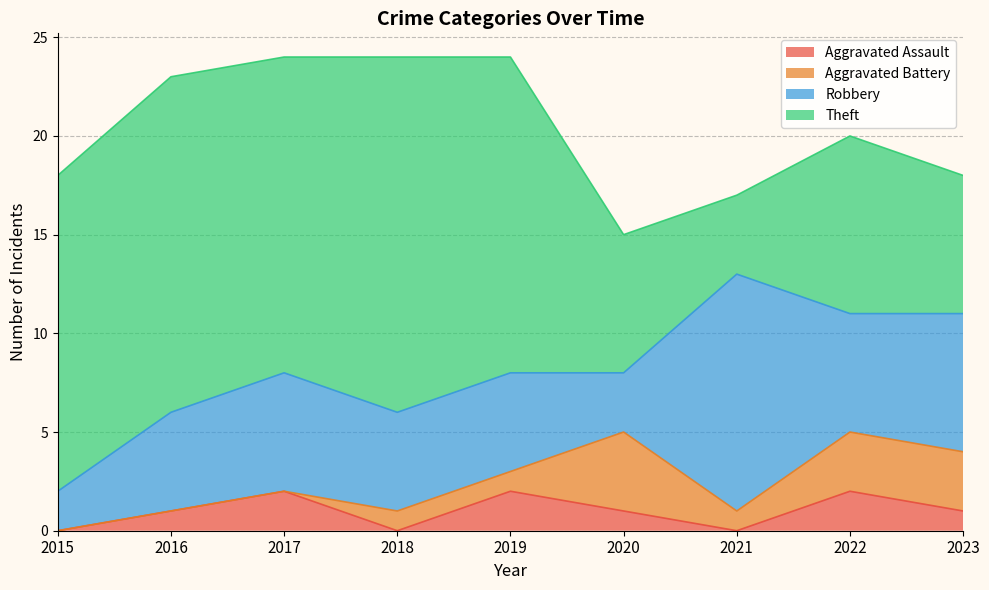

Between 2023 and 2018, which is larger?

2023